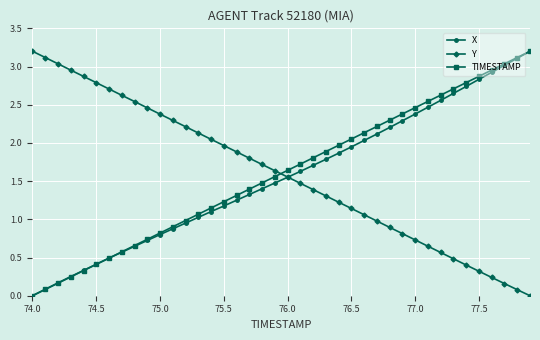

How many times do TIMESTAMP and Y cross each other?

1